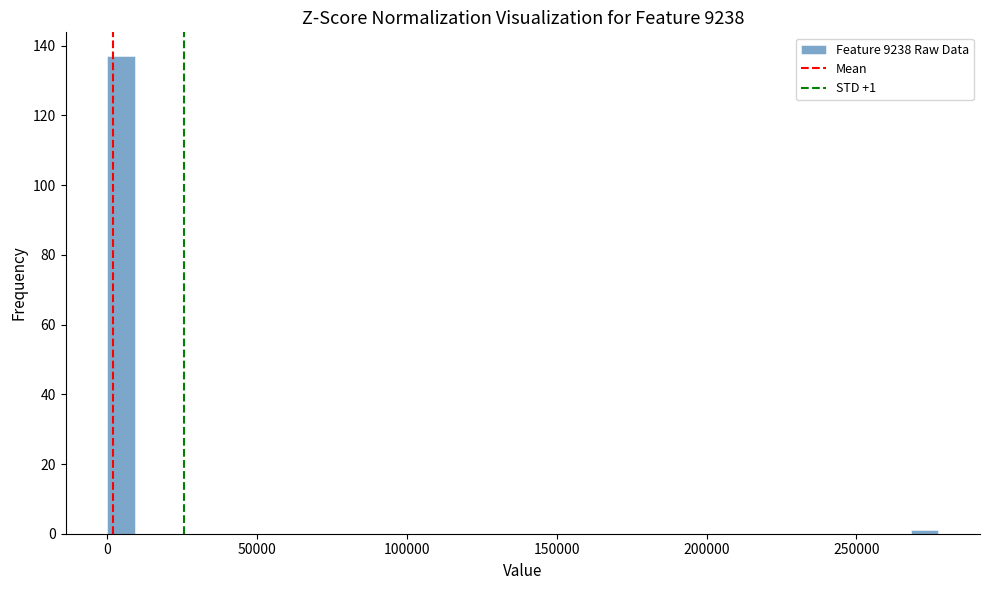

Around what value on the x-axis is the tallest bar? Give the approximate position of its centre, as read against the axis.

5000